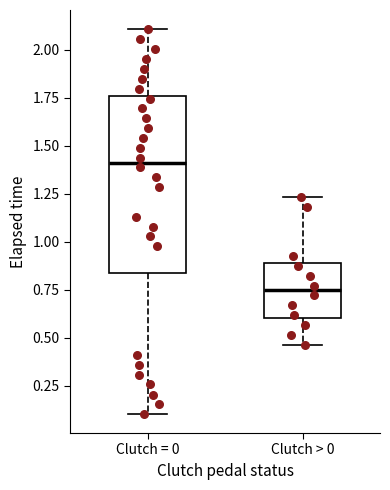

Where is the lower edge of the box for Clutch > 0 on the y-axis? The values are not printed on the chart, so give them approximately, as read against the axis.

0.60